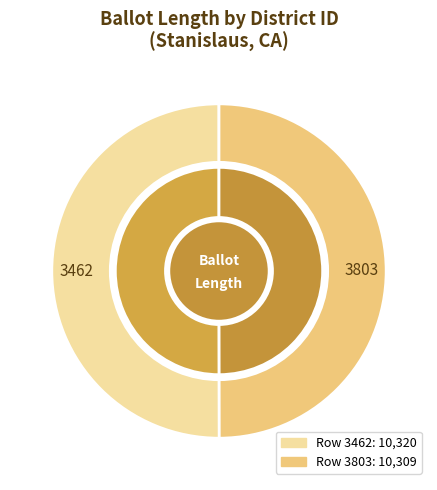

What is the majority slice?

3462